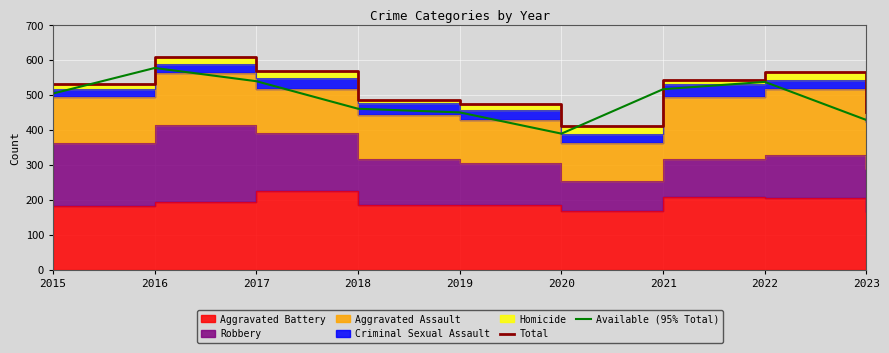

Which has a higher value, 2022 or 2021?

2022